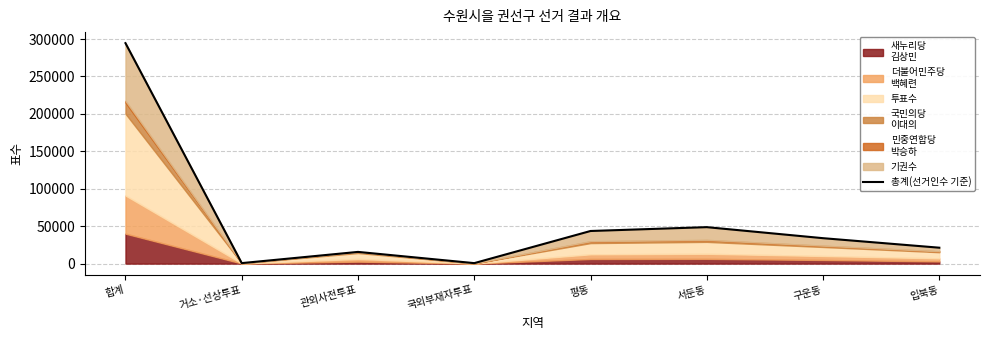

What is the sum of all values?

458825